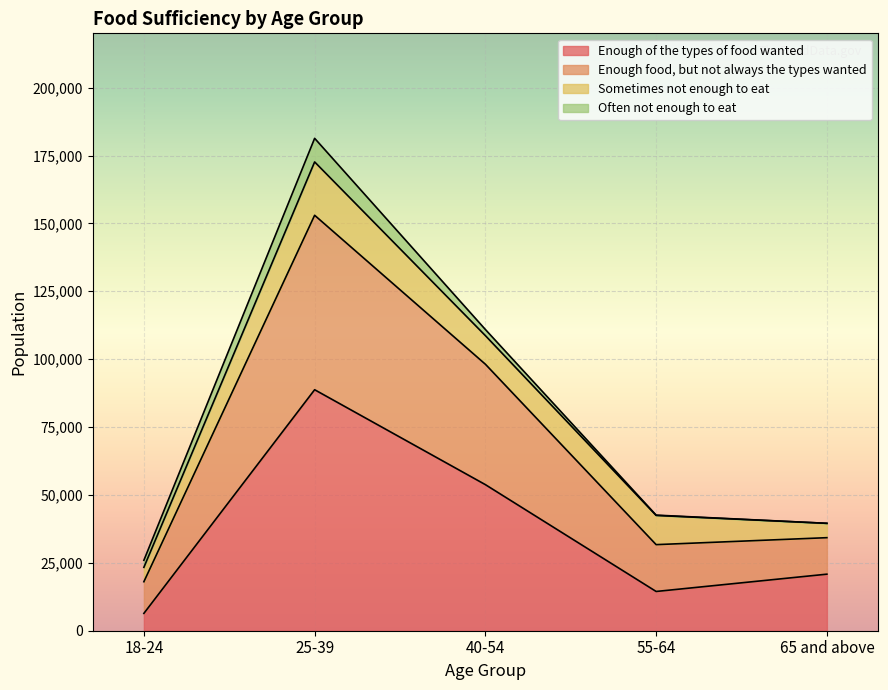

At which category does the chart reach its peak across all series?

25-39